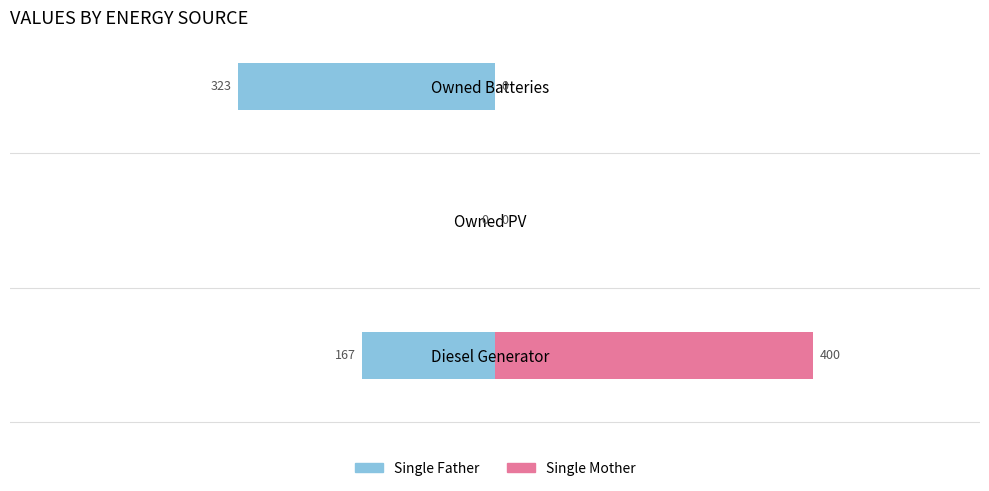

The value of Single Father at Owned PV is 155. True or false?

False